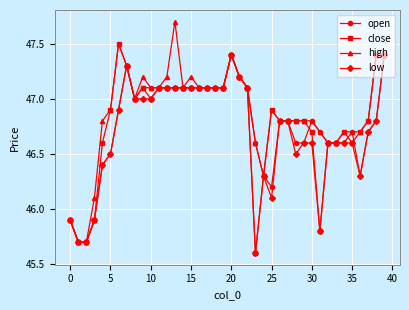

What is the value of the close point at the 9th from the left?

47.0